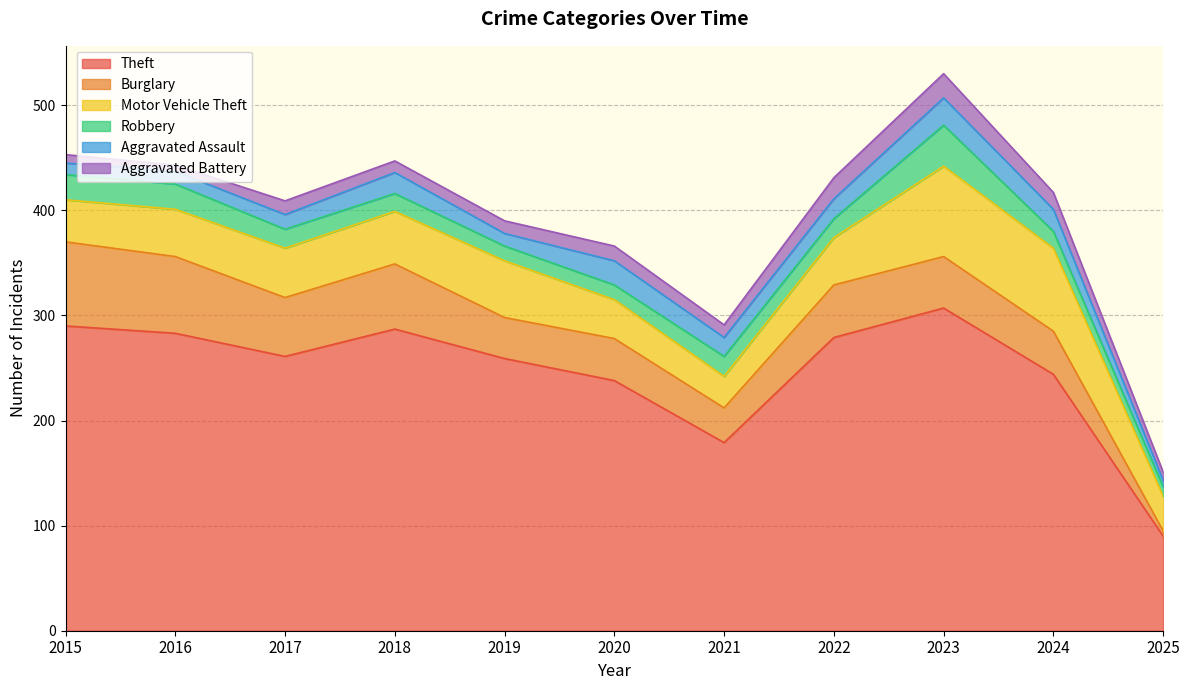

Between 2020 and 2022, which series saw the biggest shift?

Theft